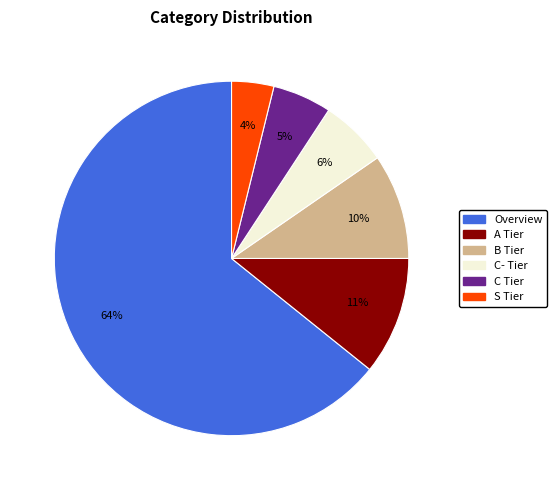

To the nearest percent, what is the combined percentage of S Tier and C Tier?

9%